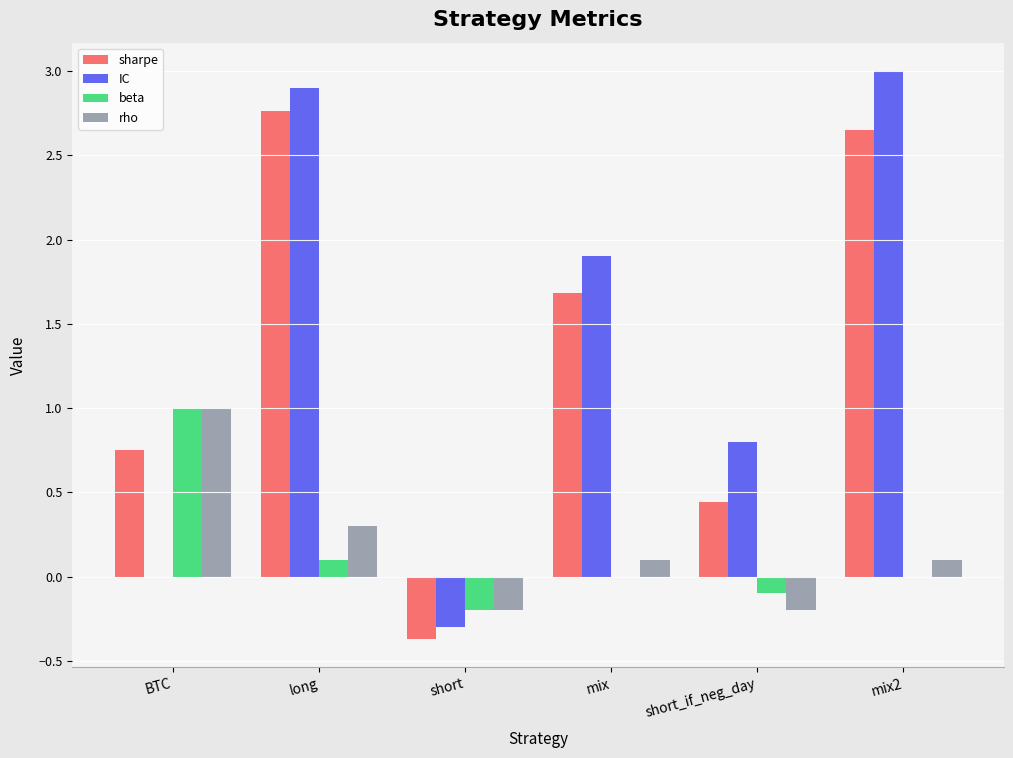

Which series changed the most between short and mix?

IC